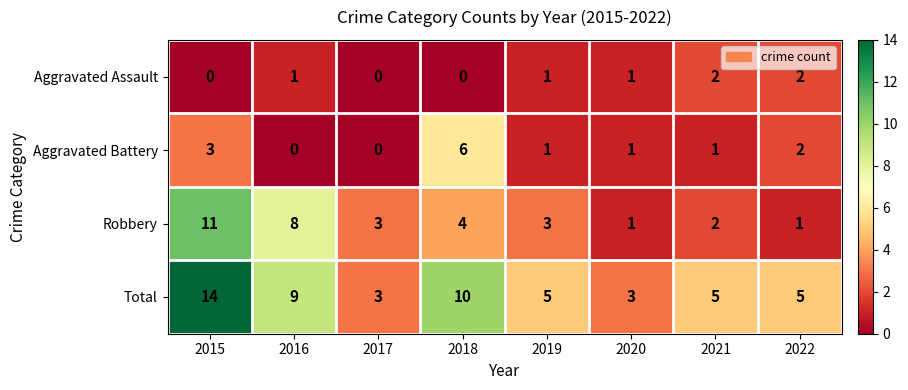

At which category is the sum across all series the highest?

2015